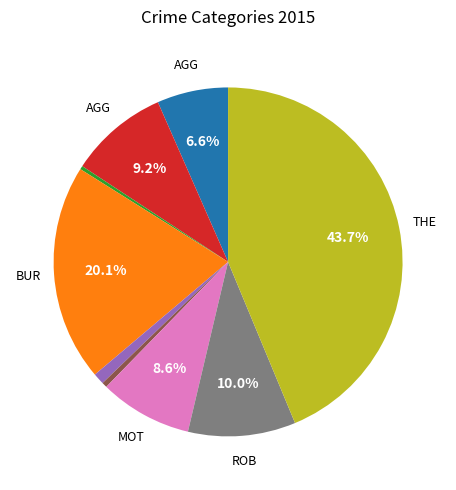

Does any single category account for the majority?

No